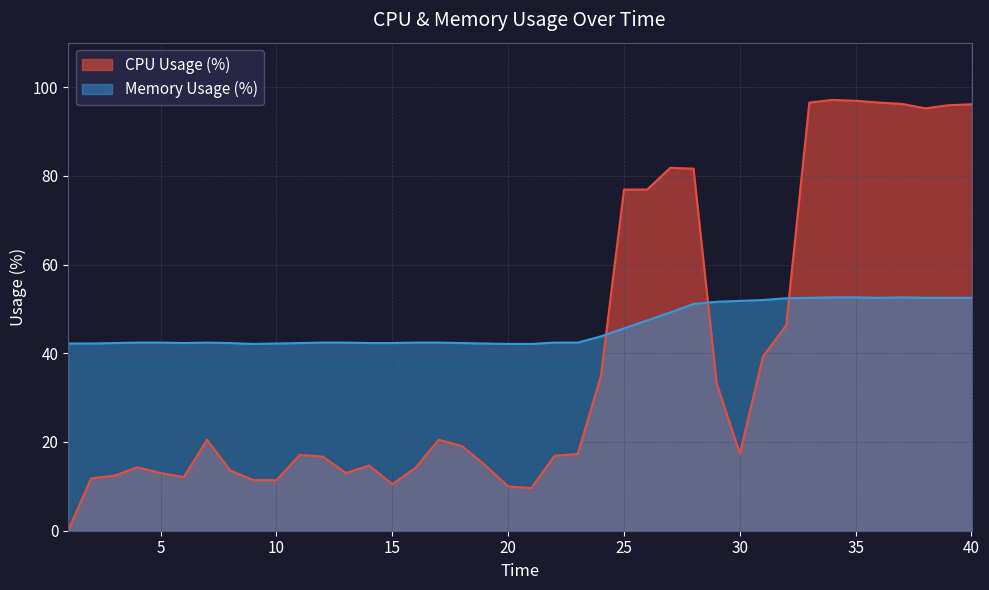

At 37, list the series in order from smallest to largest.

Memory Usage (%), CPU Usage (%)